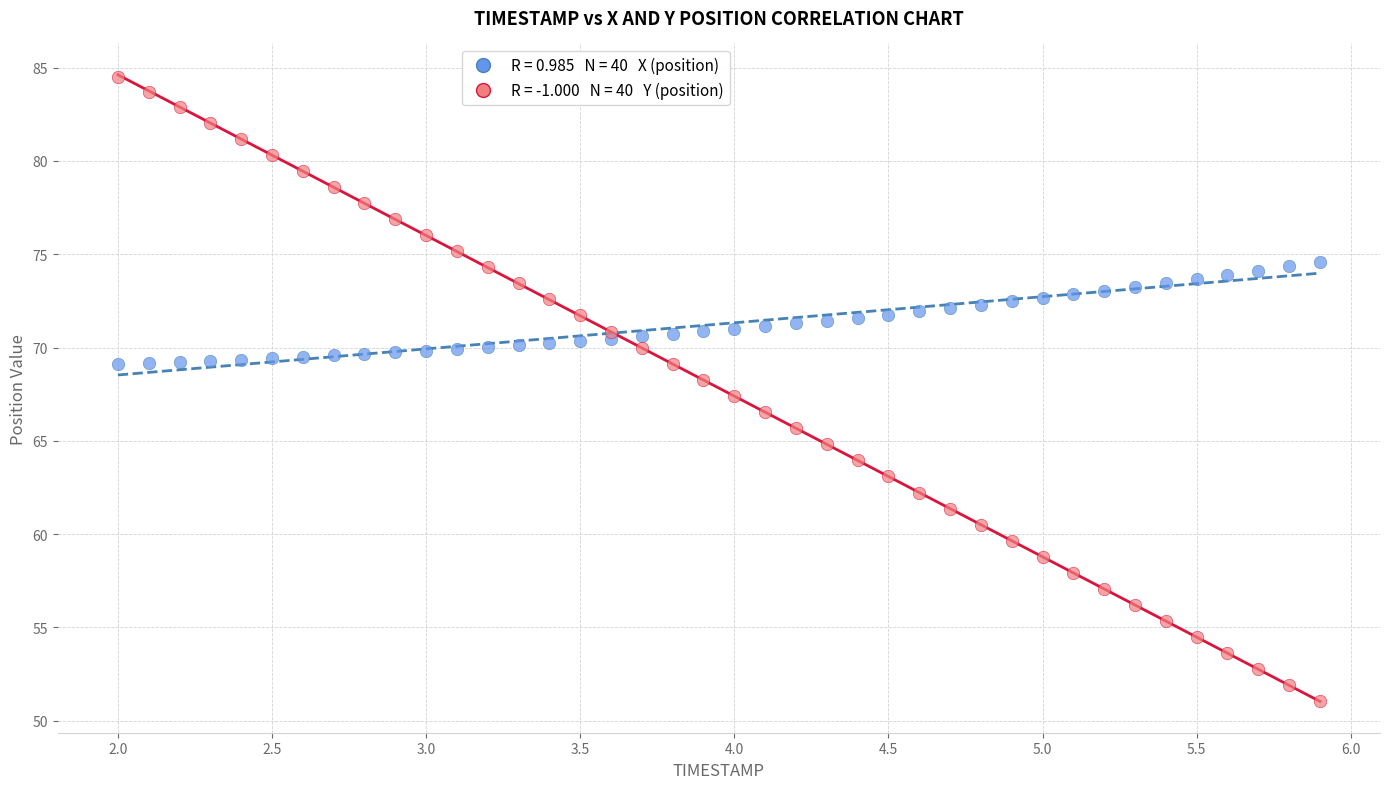

Across all data points, what is the range of X values (max minus min)?

3.9